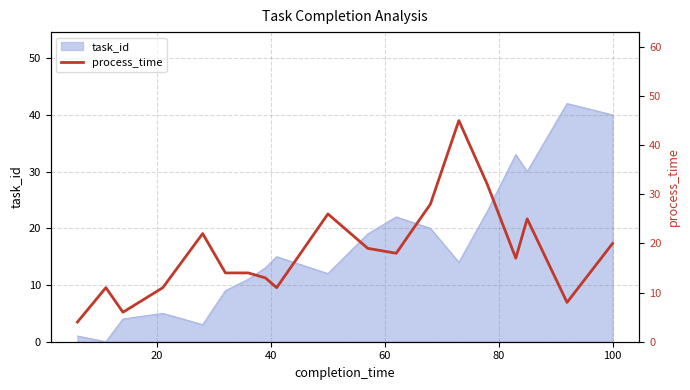

The chart shows a value of 11 at 15. True or false?

False